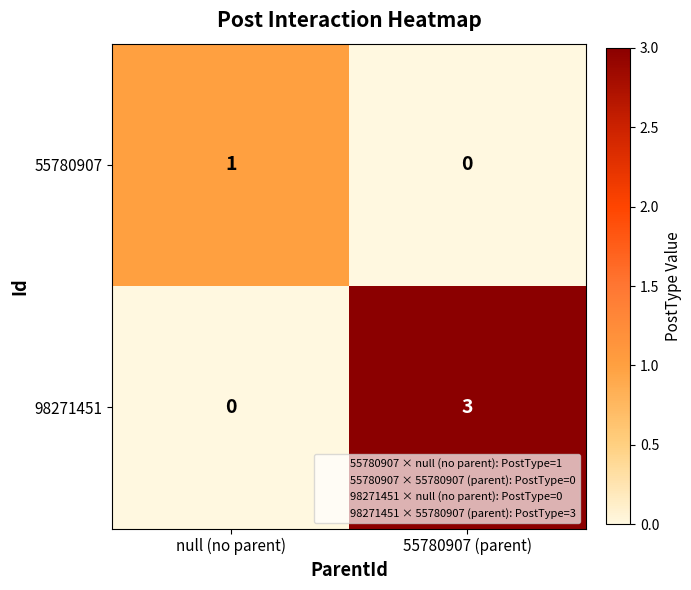

Which series changed the most between null (no parent) and 55780907 (parent)?

98271451